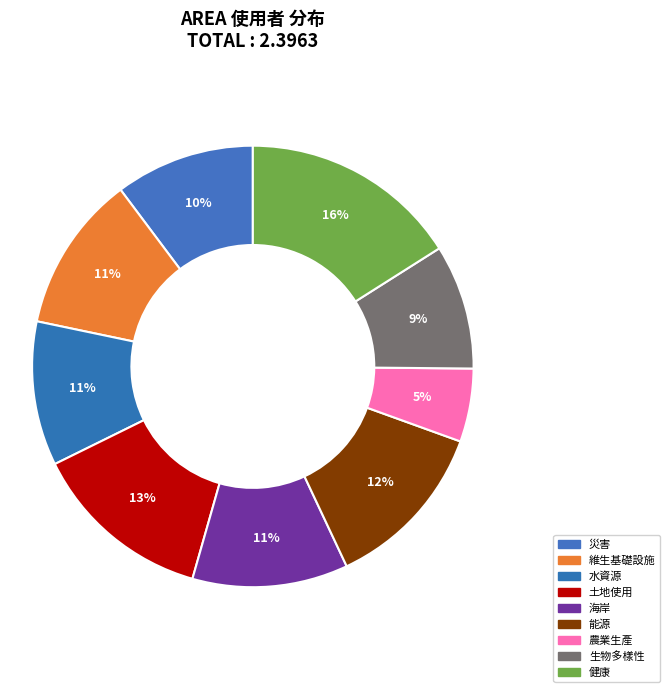

What is the smallest slice in the pie chart?

農業生產